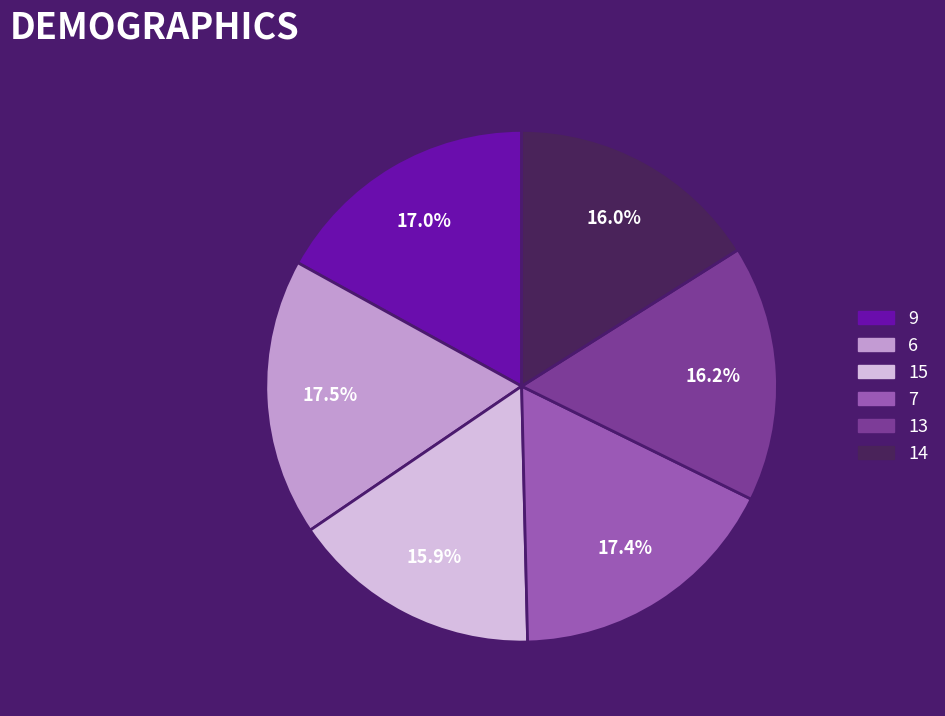

Is it true that 13 is 16% of the pie?

True